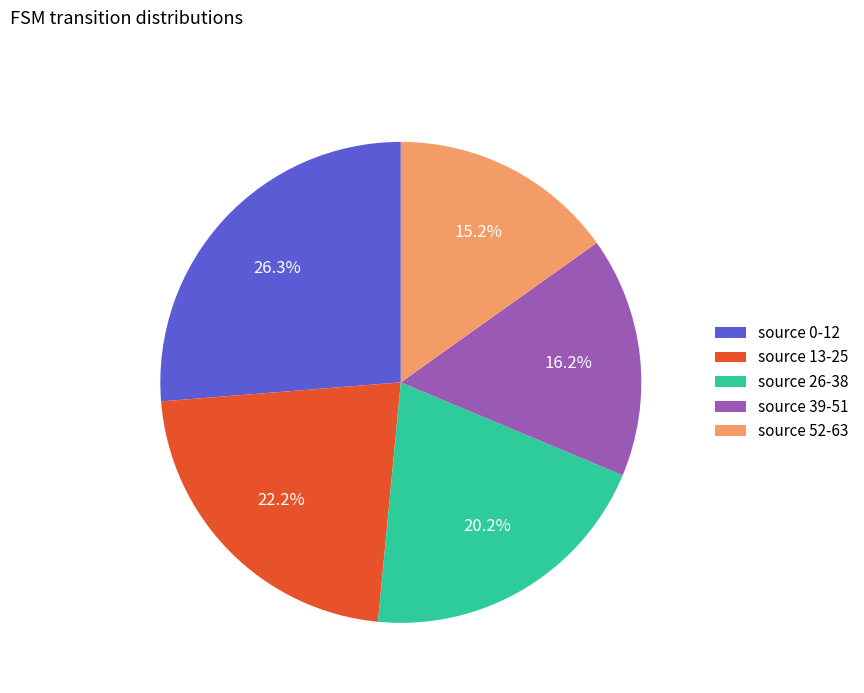

Rank the categories by value from lowest to highest.

source 52-63, source 39-51, source 26-38, source 13-25, source 0-12